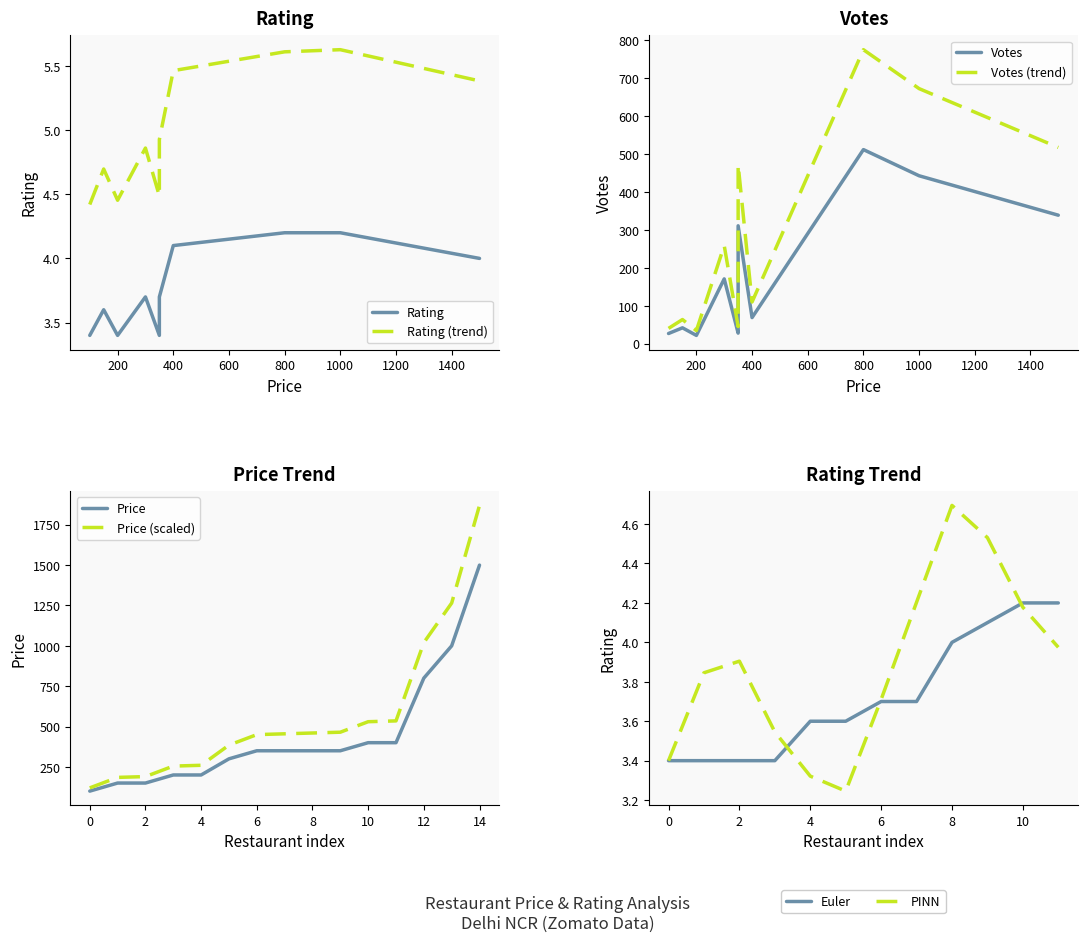

What value does the PINN series have at 6?

3.7